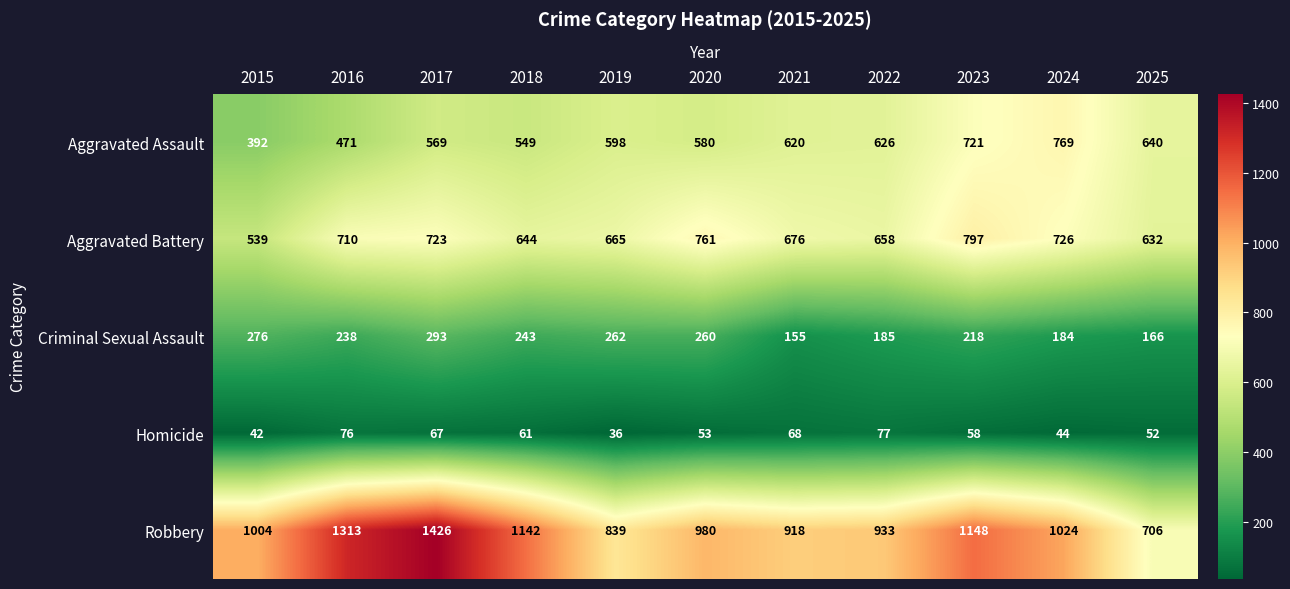

Is it true that Homicide equals 42 at 2015?

True